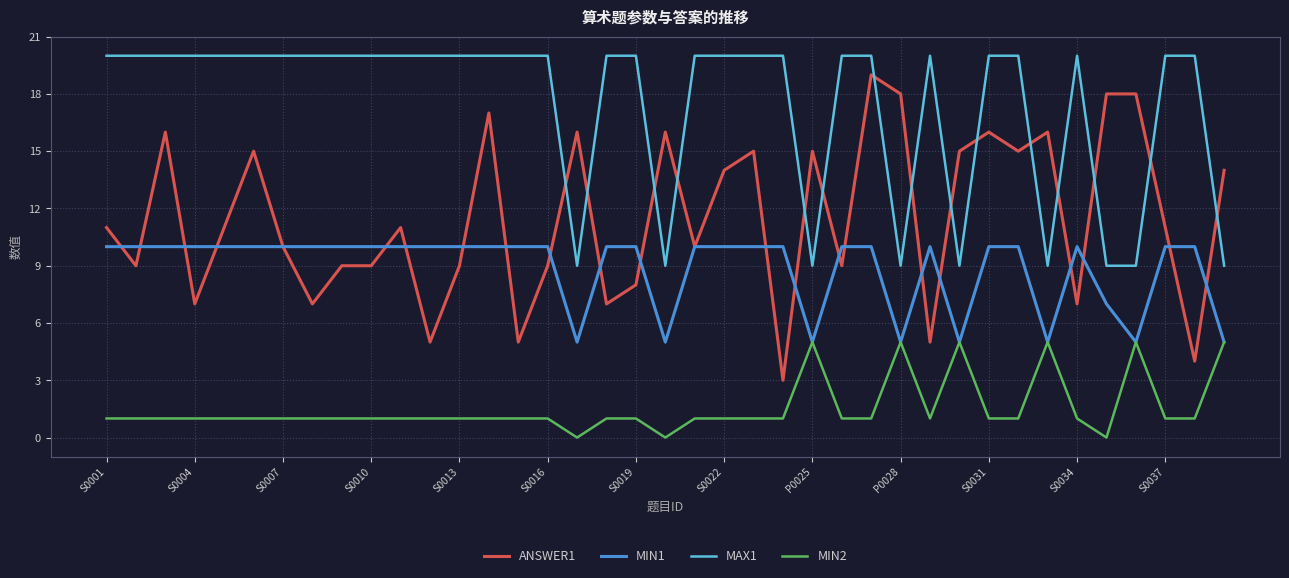

True or false: MAX1 and MIN2 cross at least once.

False